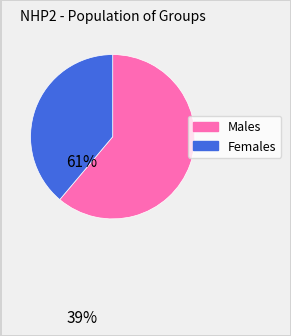

Is the sum of Females and Males greater than half?

Yes